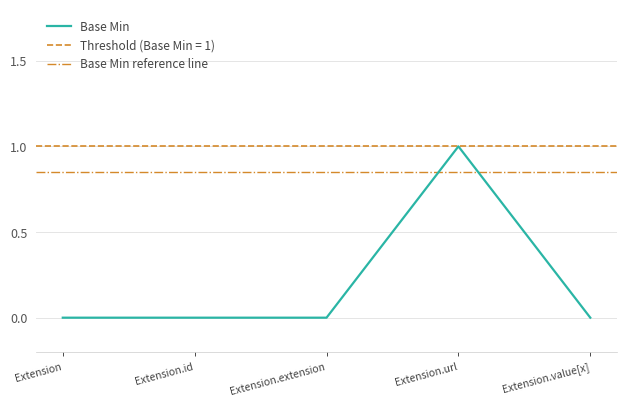

The value of Base Min at Extension is 0. True or false?

True